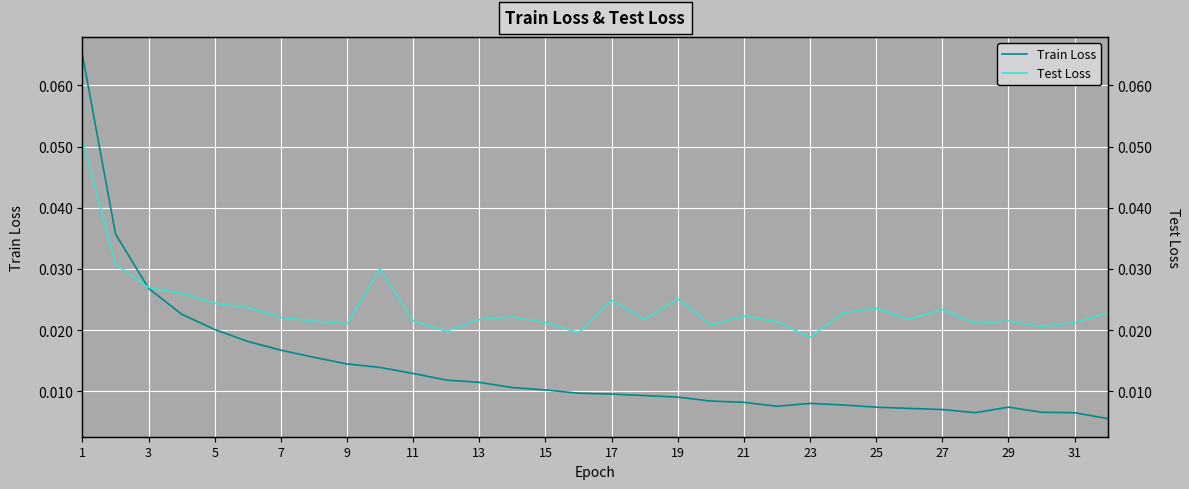

Count the Test Loss values in the range 0 to 1.

32